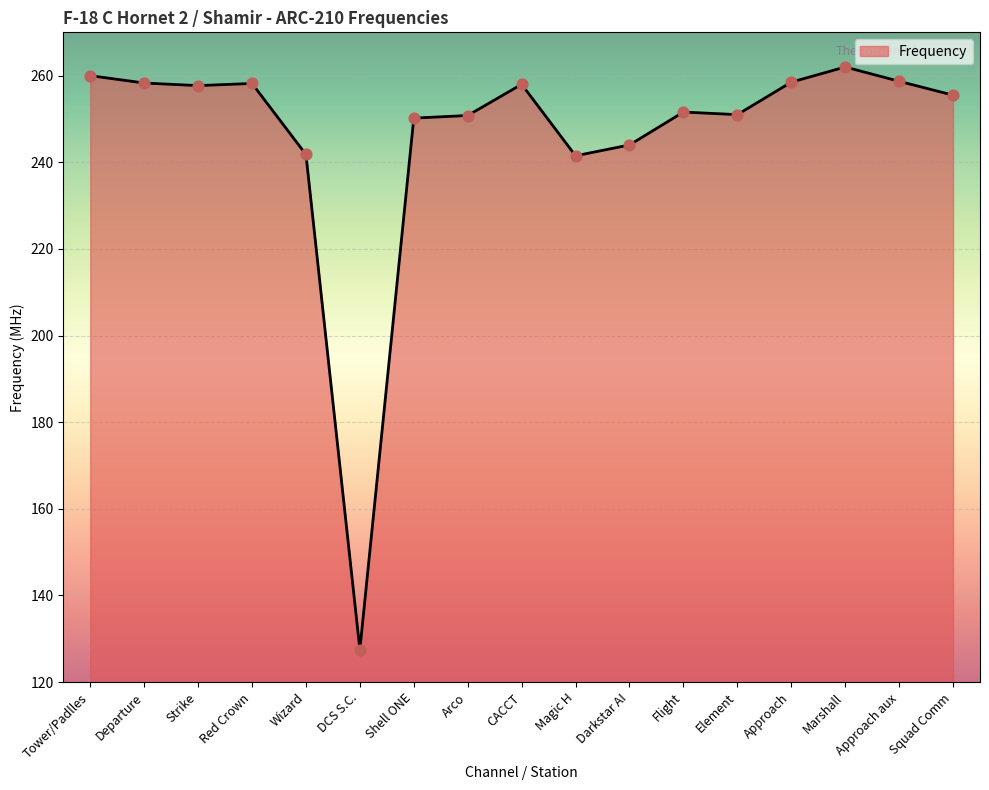

What is the change in value from Shell ONE to Squad Comm?

+5.3